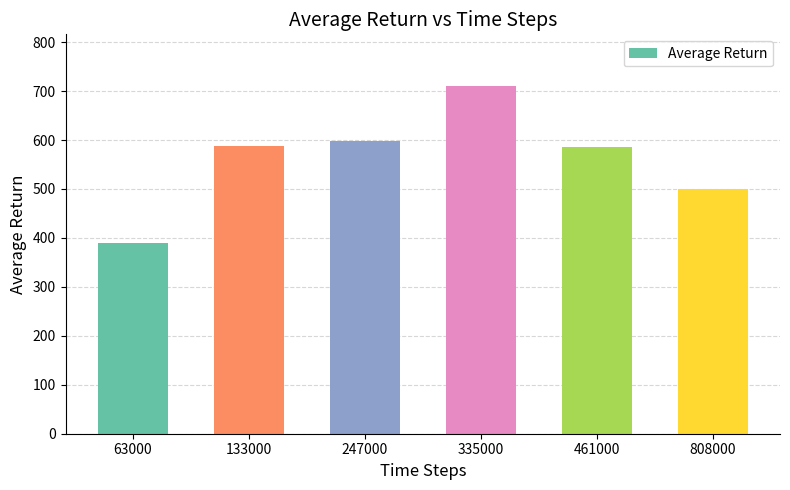

What is the difference between the maximum and second lowest values?

210.1